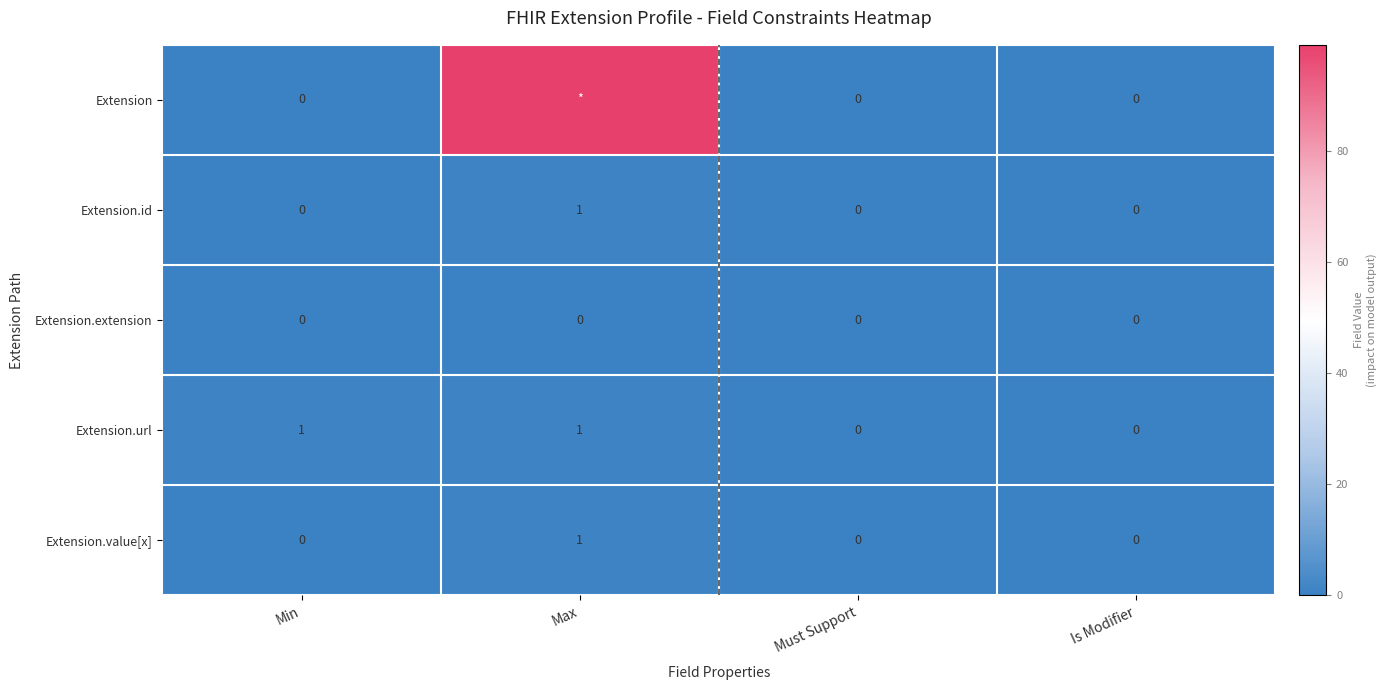

Is it true that Extension.url equals 0 at Max?

False